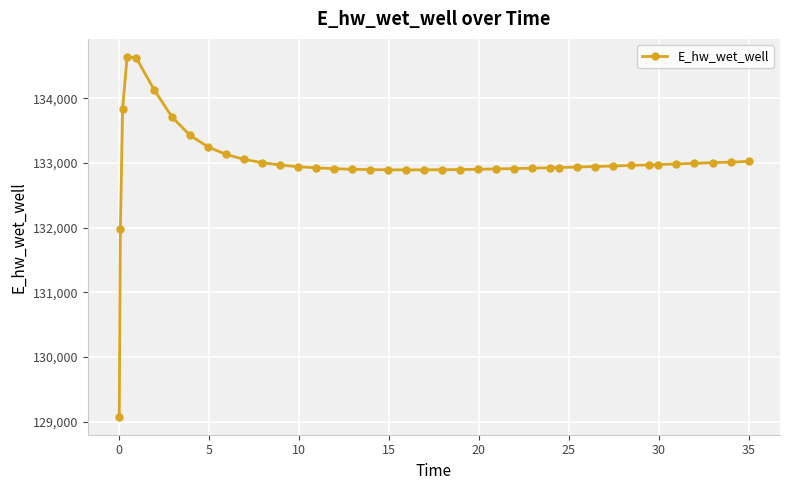

What is the value of the 21st point from the left?

132894.0